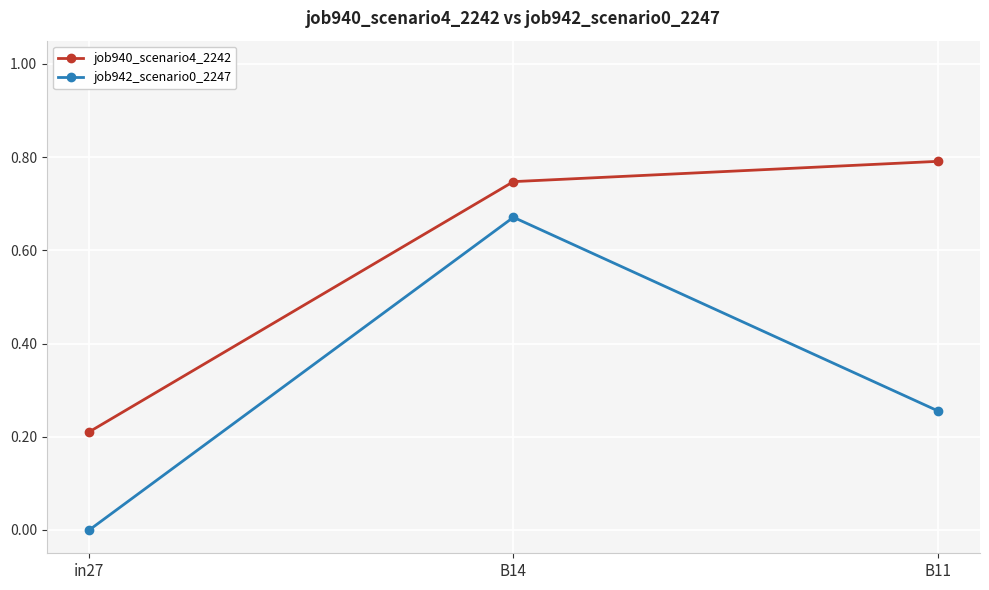

List the series in order of their peak value, highest first.

job940_scenario4_2242, job942_scenario0_2247